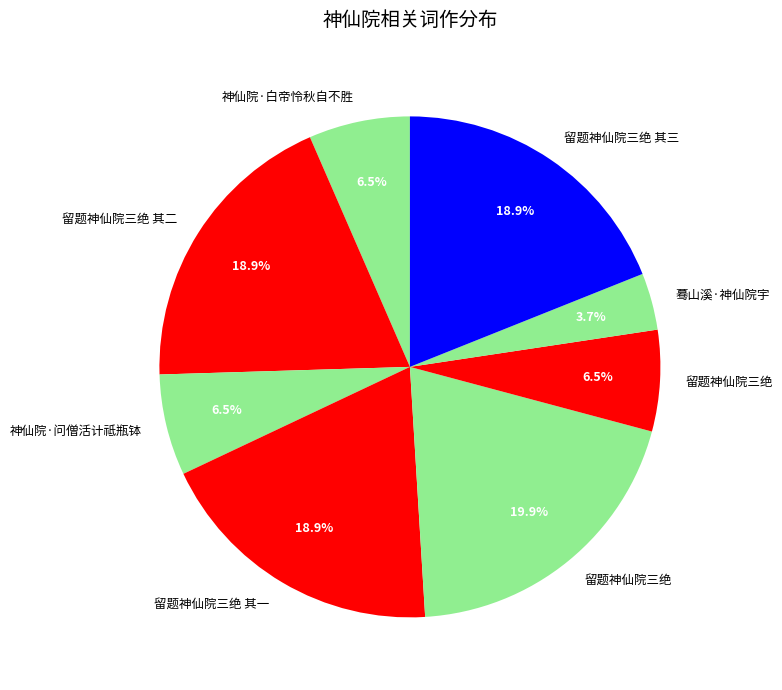

Does any single category account for the majority?

No